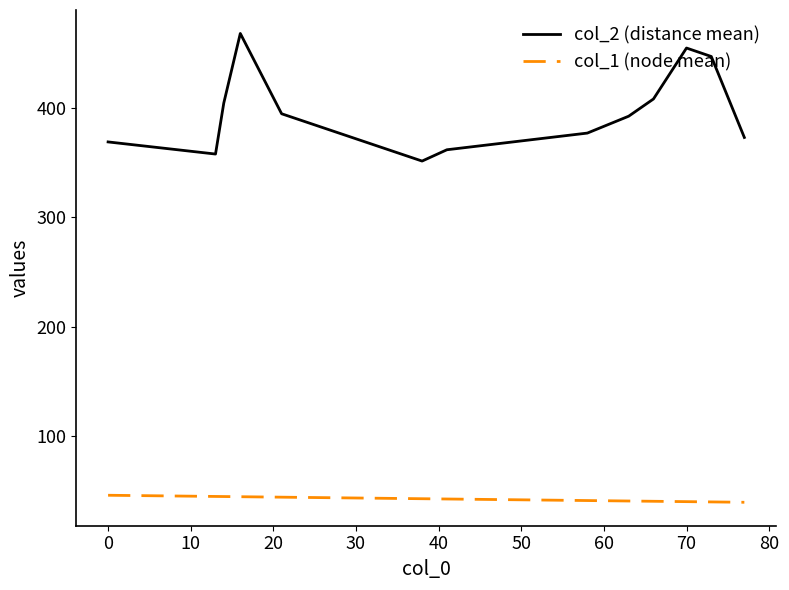

True or false: col_2 (distance mean) and col_1 (node mean) cross at least once.

False